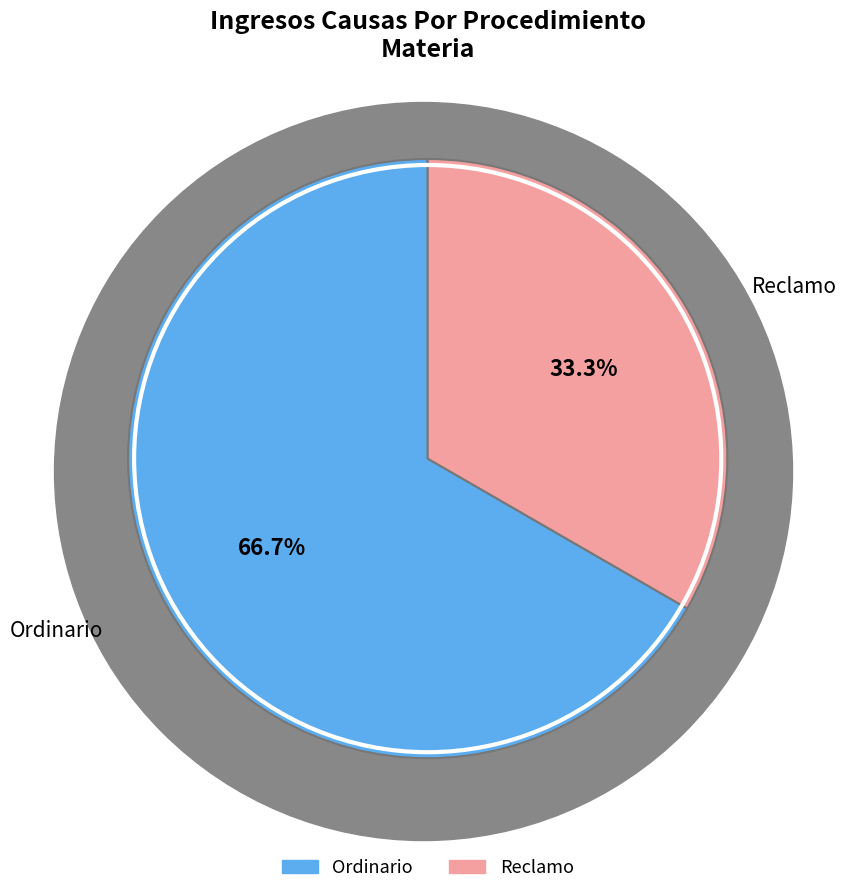

What percentage is the Ordinario slice, to the nearest percent?

67%